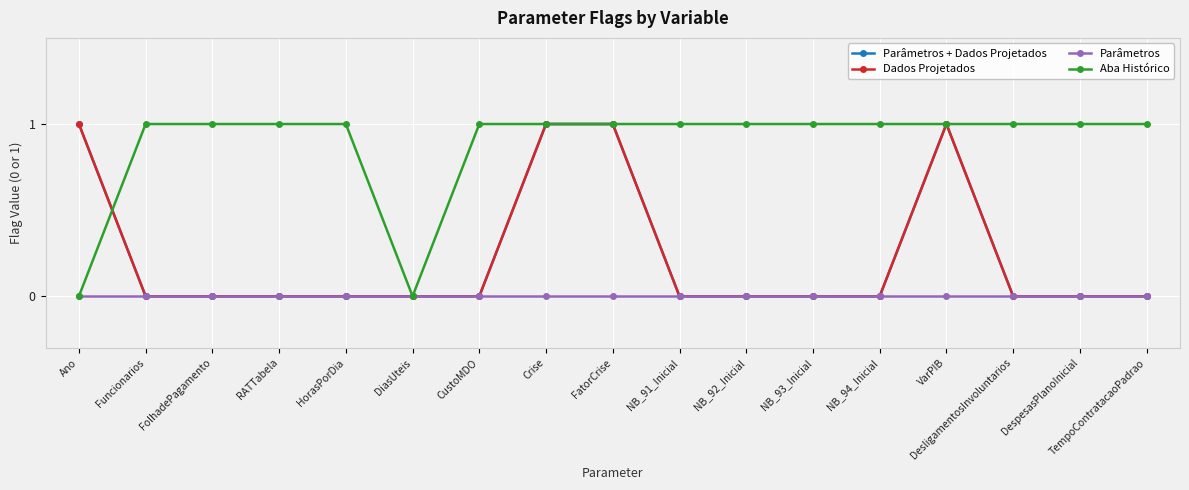

Which series has the widest spread of values?

Parâmetros + Dados Projetados